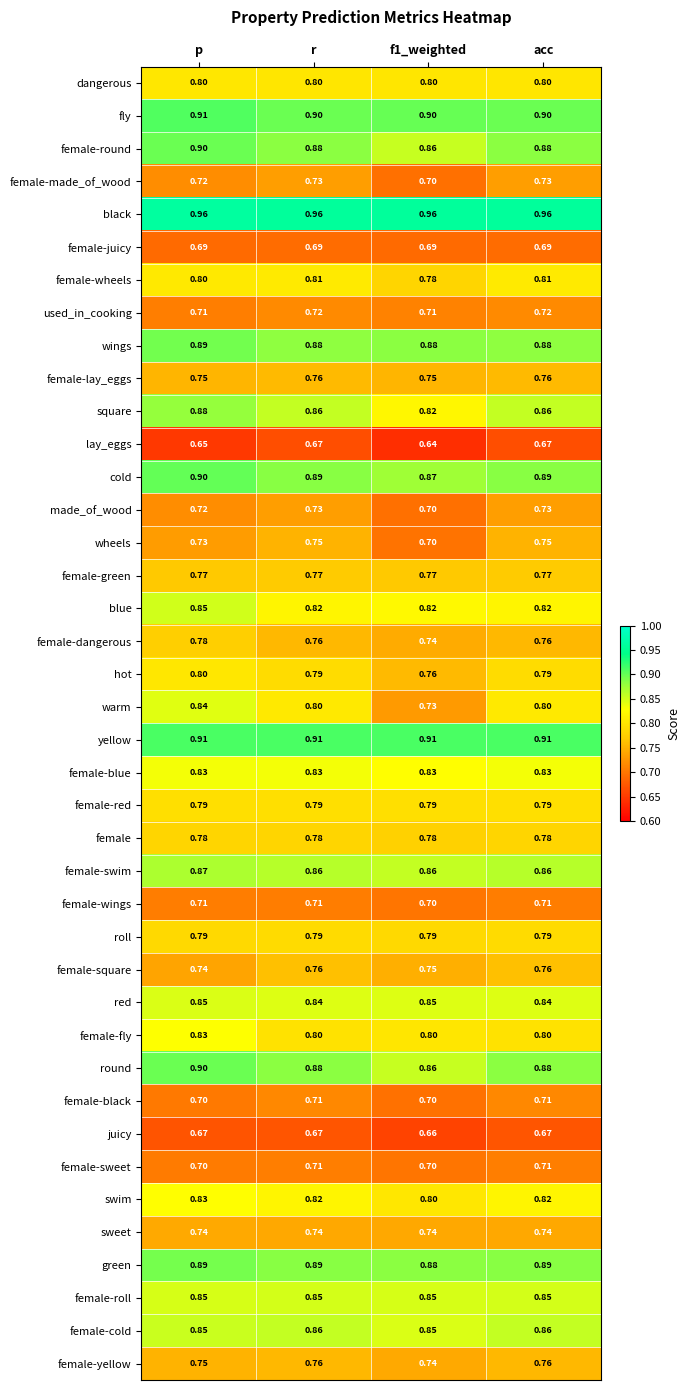

At which category is the sum across all series the highest?

p